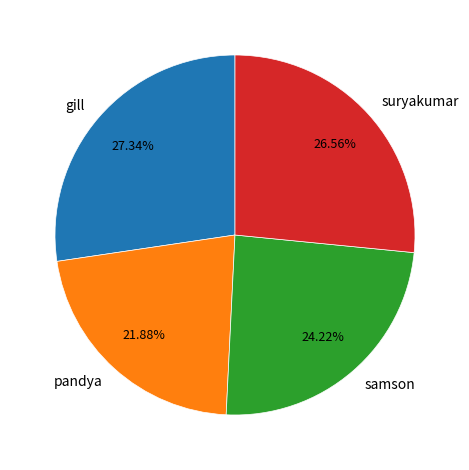

Approximately how many times larger is the value at samson compared to suryakumar?

0.9